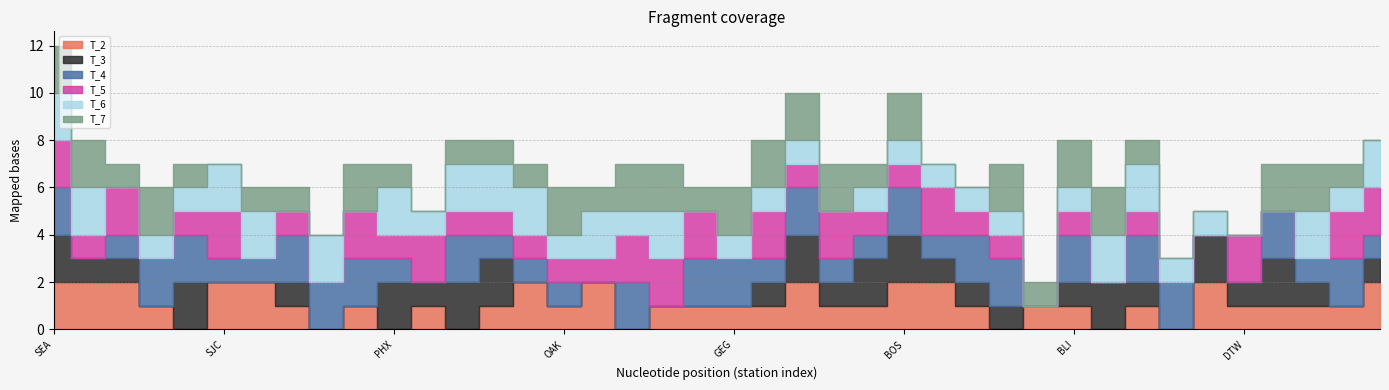

What are all the series names shown in the legend?

T_2, T_3, T_4, T_5, T_6, T_7